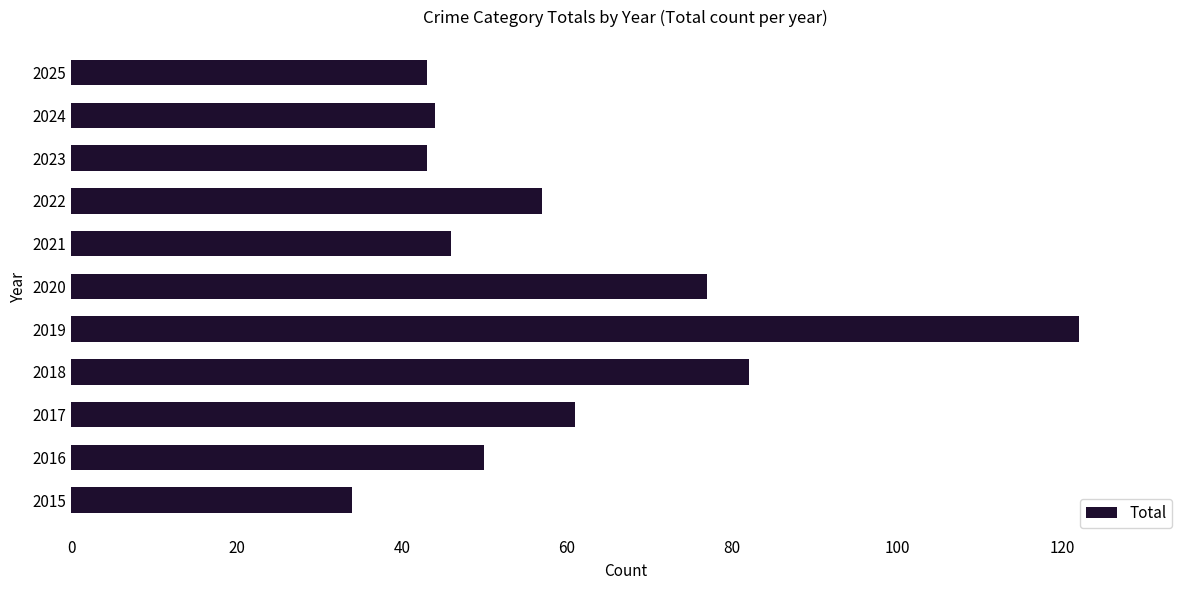

Reading bottom to top, transcribe all the data shown in this chart.

34	50	61	82	122	77	46	57	43	44	43